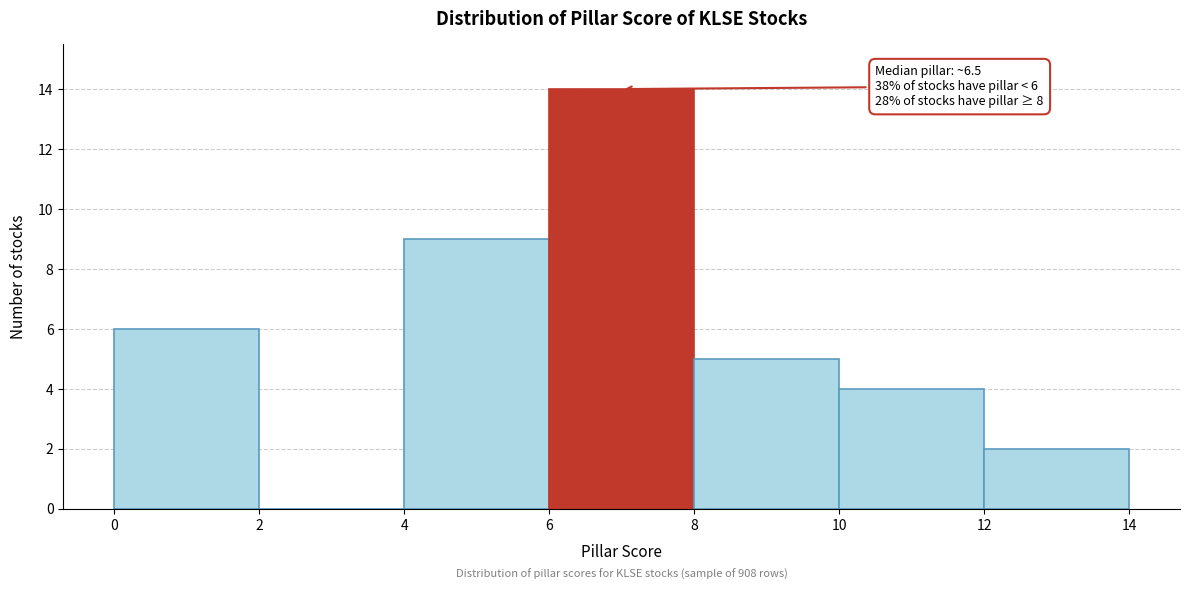

Which range on the x-axis has the tallest bar?

6 to 8